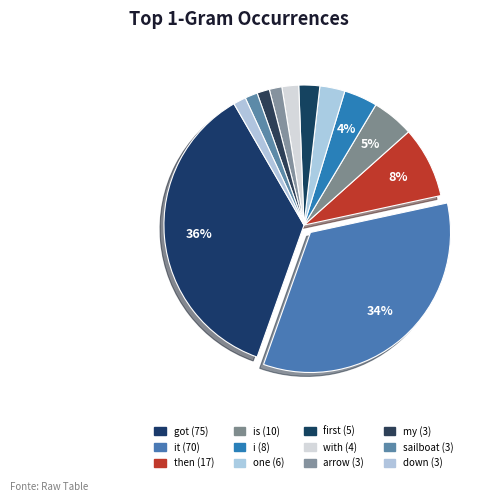

To the nearest percent, what is the difference between the largest and smallest slice percentages?

35%